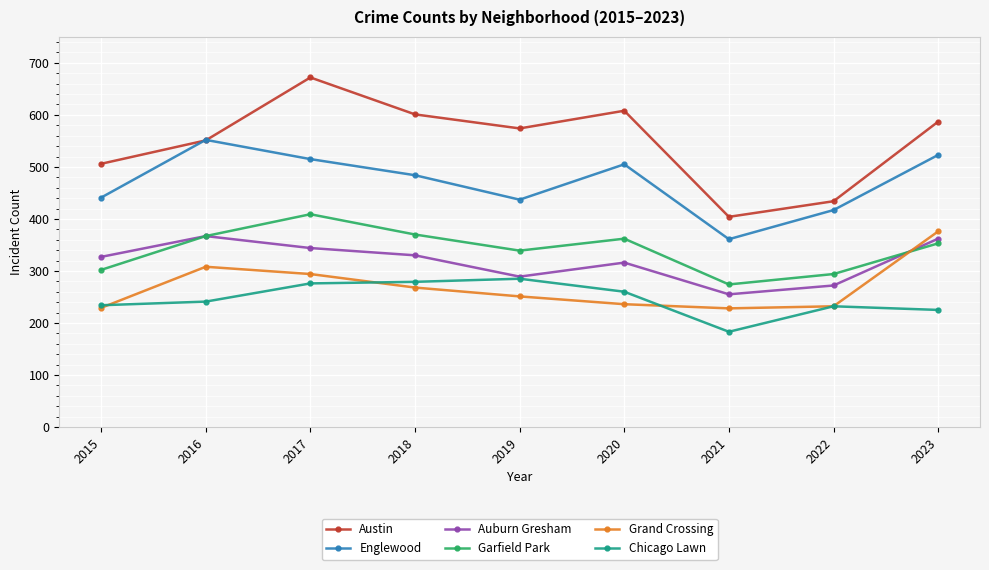

List the series in order of their peak value, highest first.

Austin, Englewood, Garfield Park, Grand Crossing, Auburn Gresham, Chicago Lawn